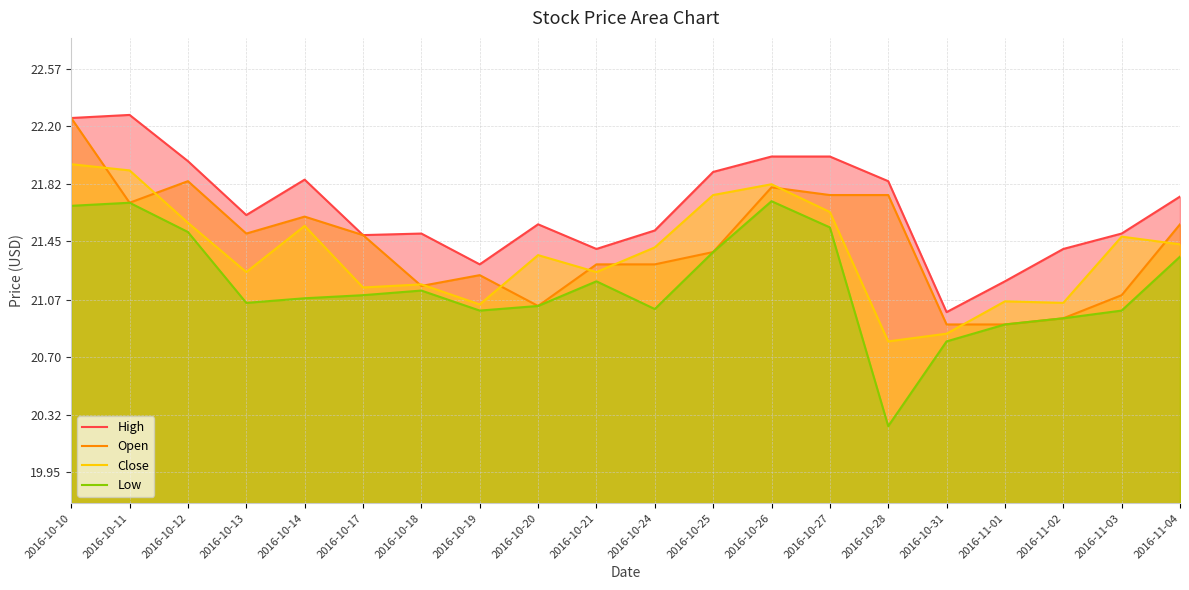

Does the chart have visible grid lines?

Yes